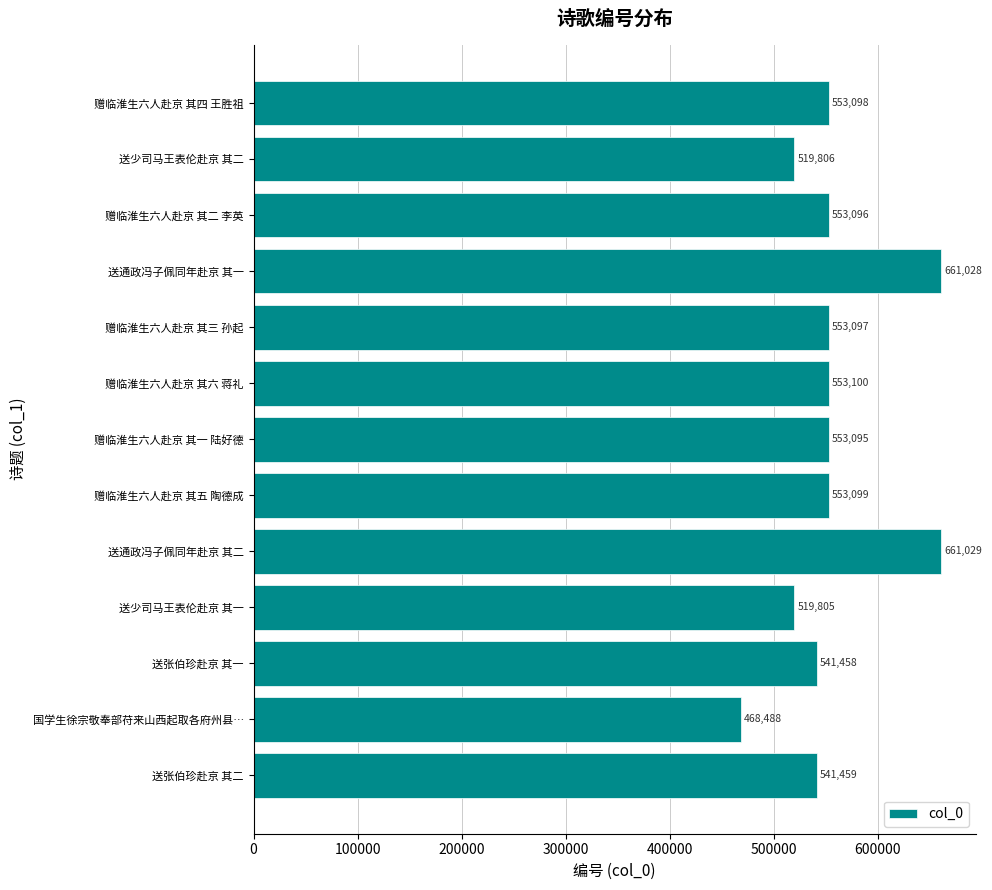

Which label corresponds to the largest value in the chart?

送通政冯子佩同年赴京 其二